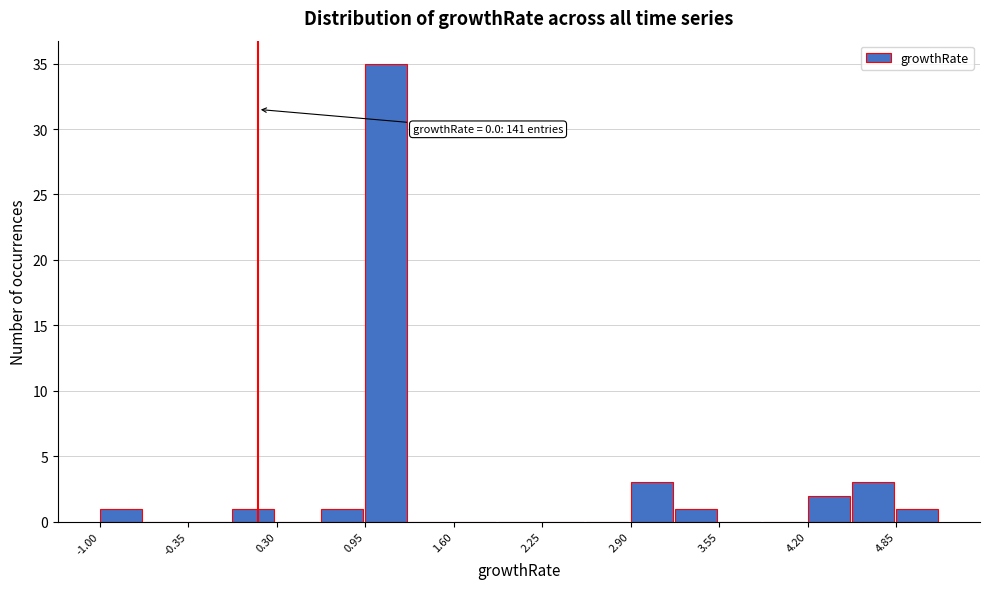

Read against the x-axis, roughly where is the centre of the tallest bar?

1.1